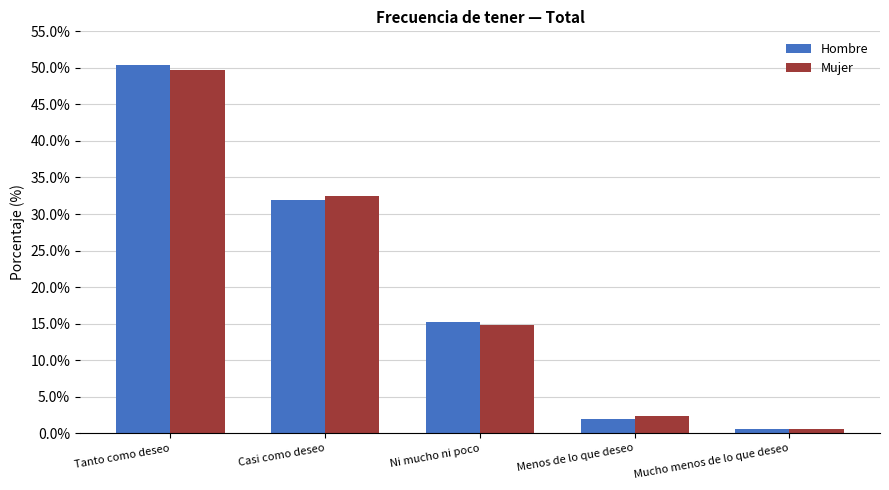

What position from the right is Ni mucho ni poco?

3